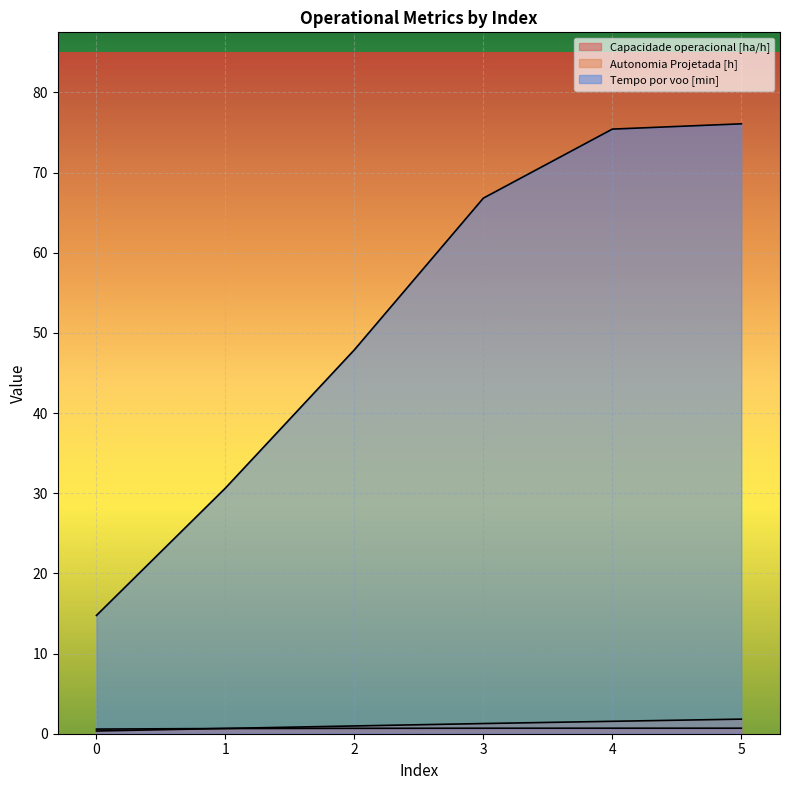

Where does the Tempo por voo [min] series first go above 66?

3